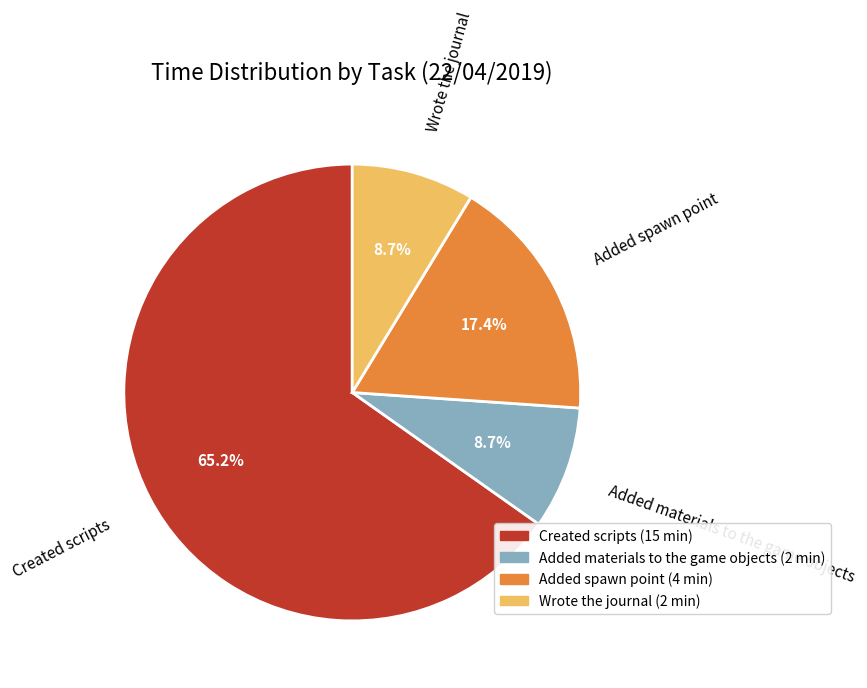

Which category has the biggest portion of the pie?

Created scripts